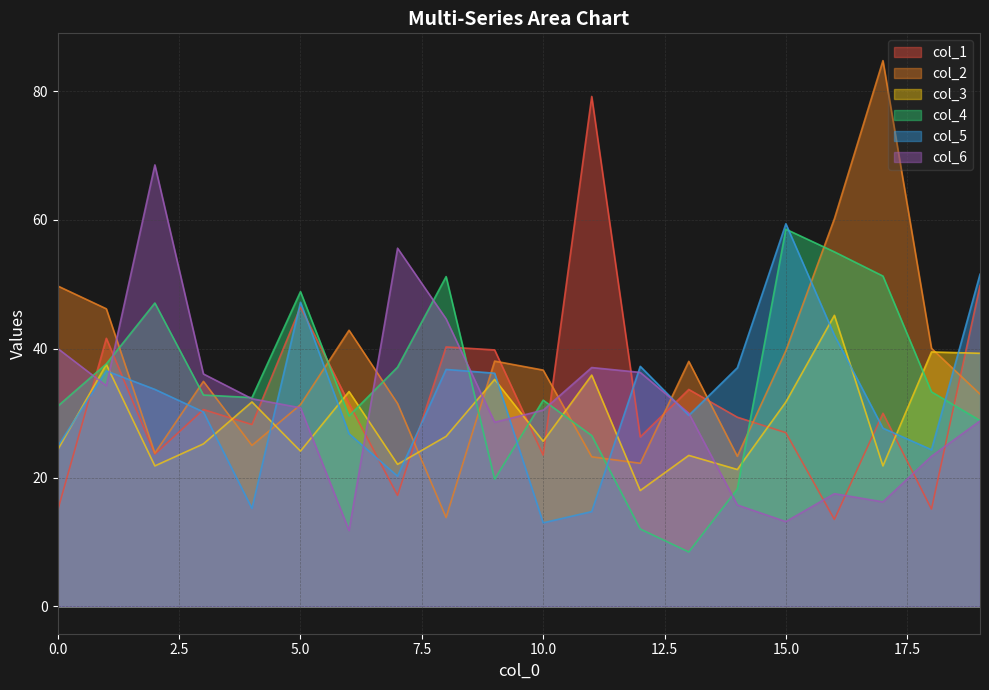

Between which two adjacent categories do col_4 and col_1 first intersect?

0 and 1